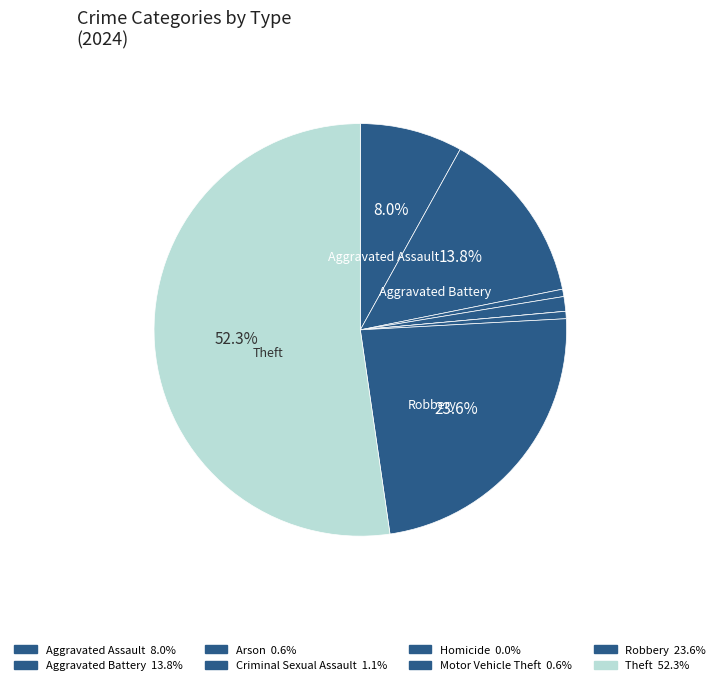

How many slices are in this pie chart?

8